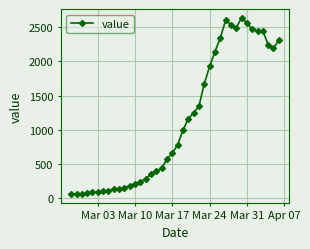

What is the value of the 12th point from the left?

181